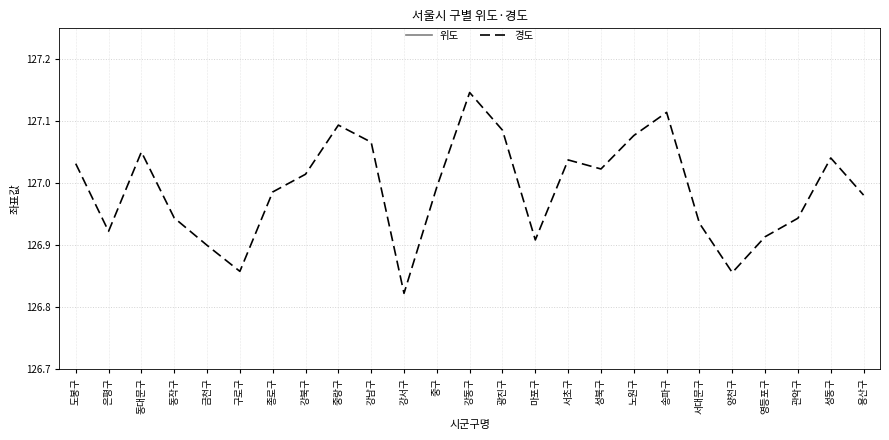

What is the sum of all 위도 values?

938.9